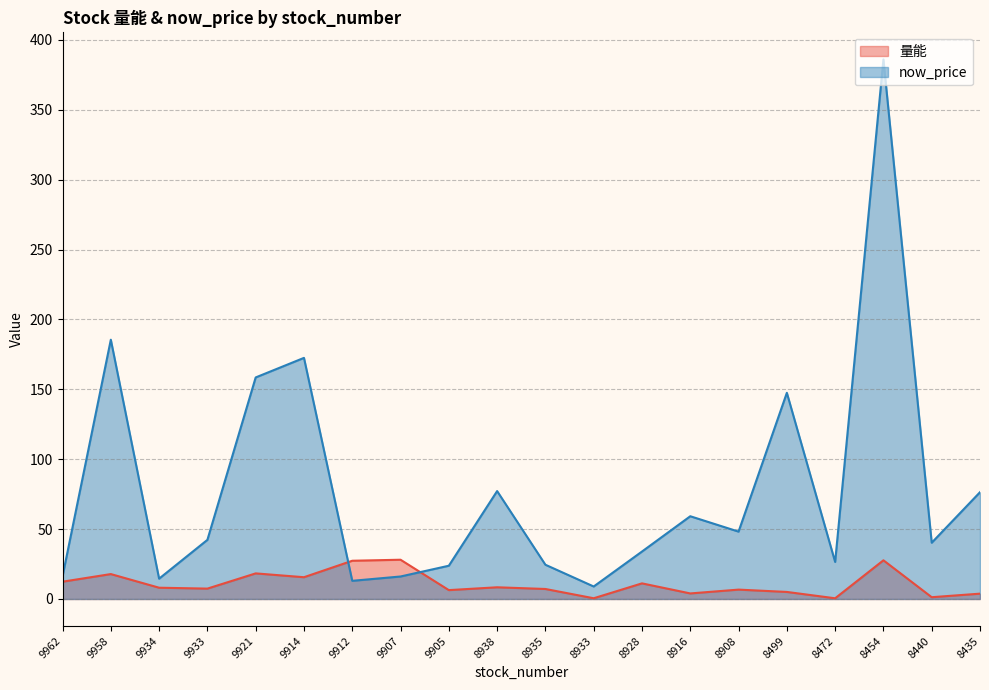

After their last crossing, which series has the higher values: now_price or 量能?

now_price